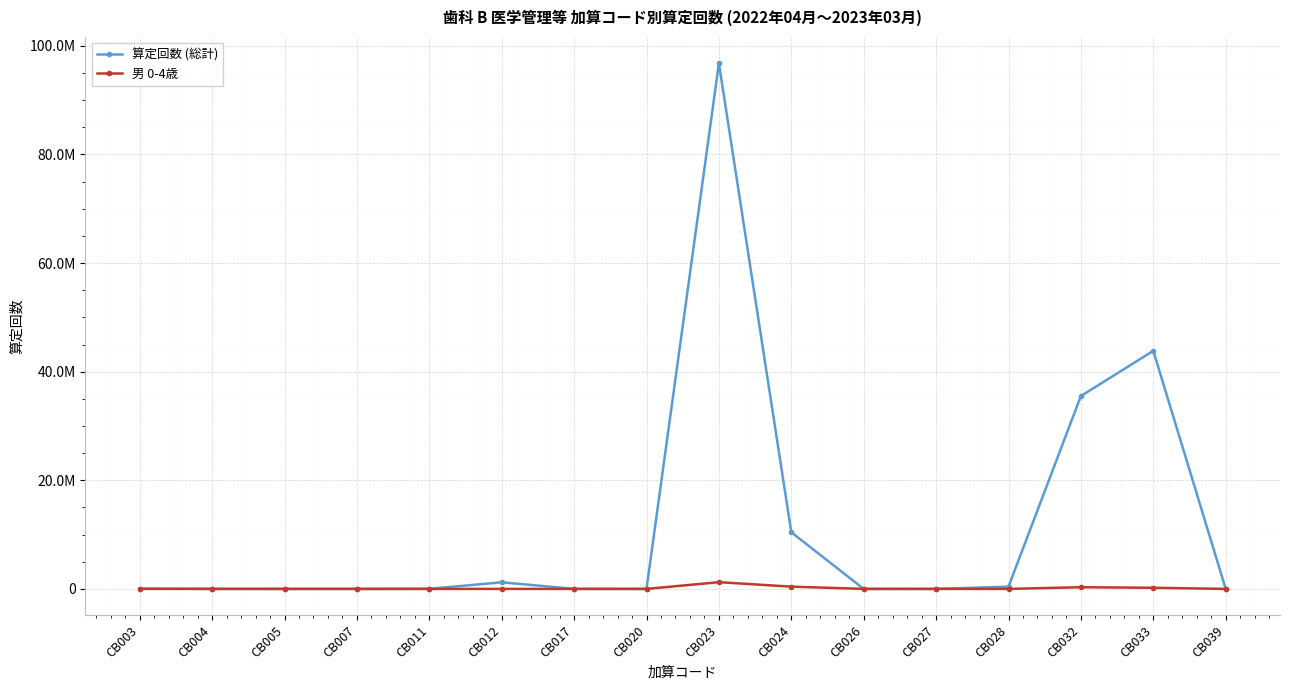

What are all the series names shown in the legend?

算定回数 (総計), 男 0-4歳